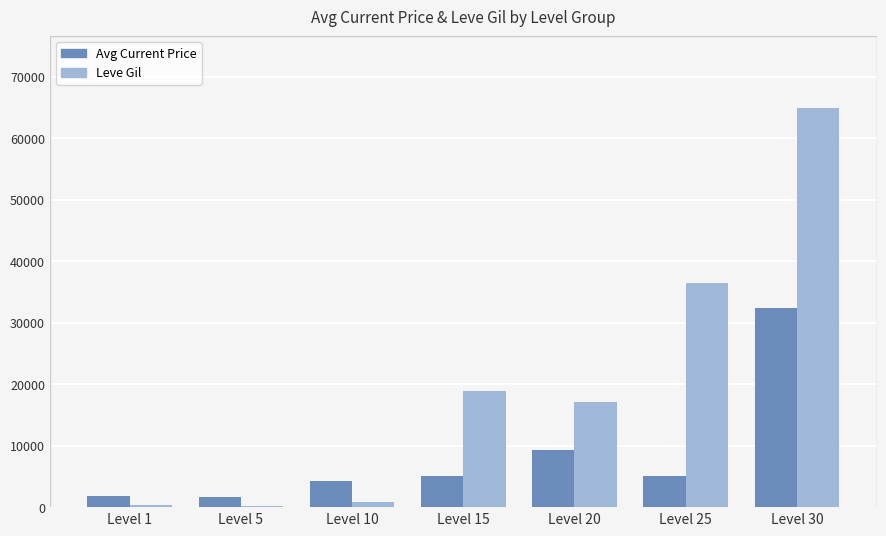

Count the number of categories in the chart.

7